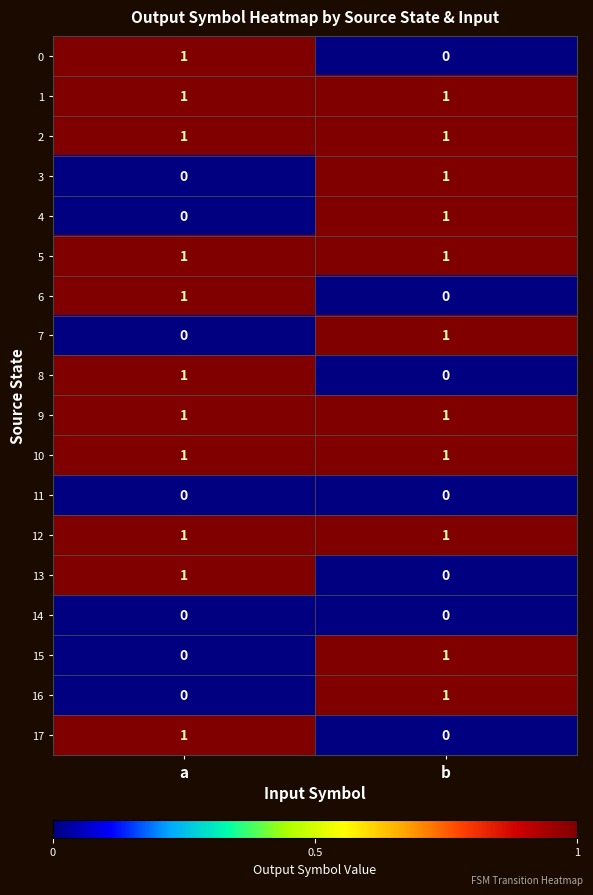

What is the total value across all series at b?

11